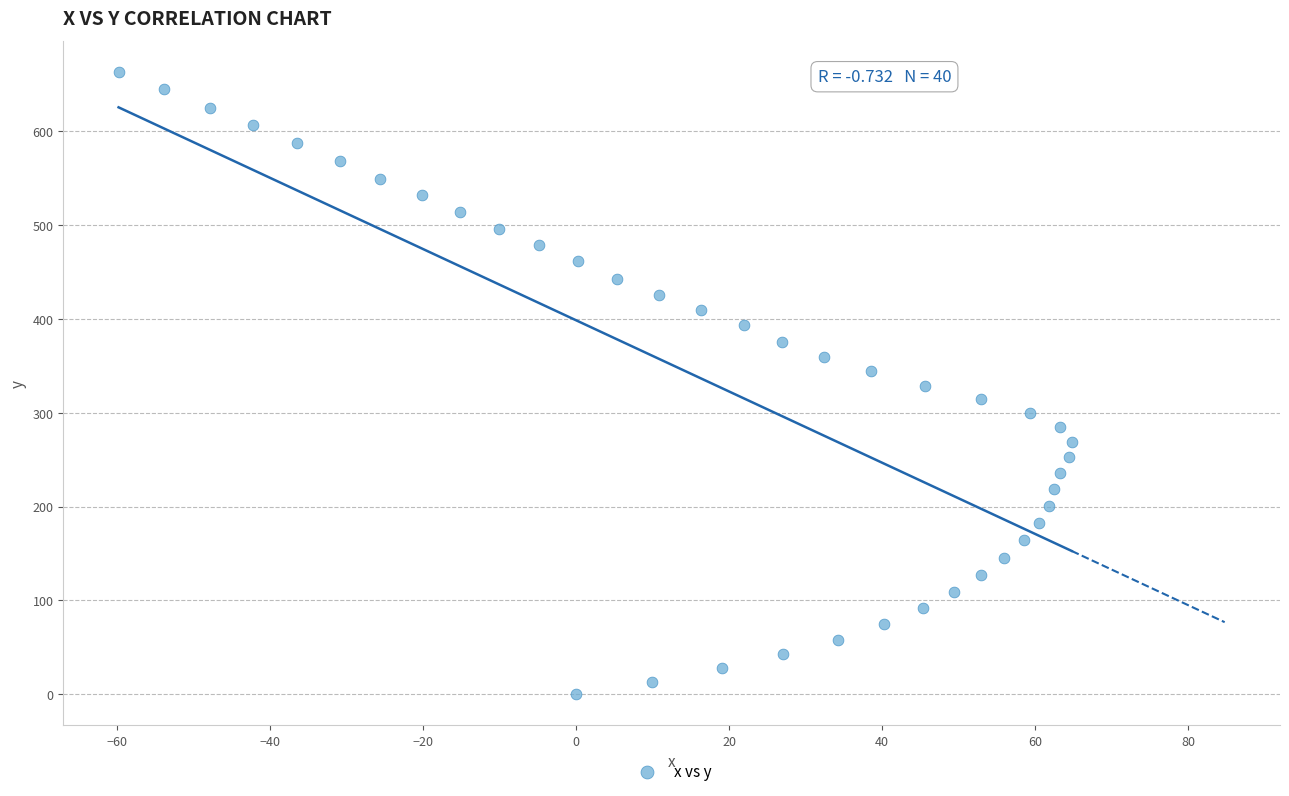

What is the range of Y values (max minus min)?

663.5